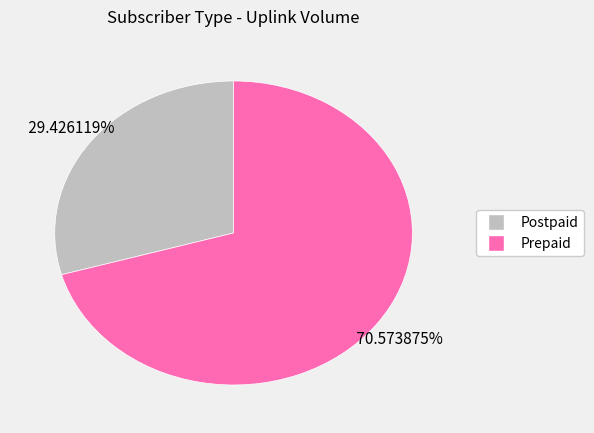

How many segments does this pie chart have?

2